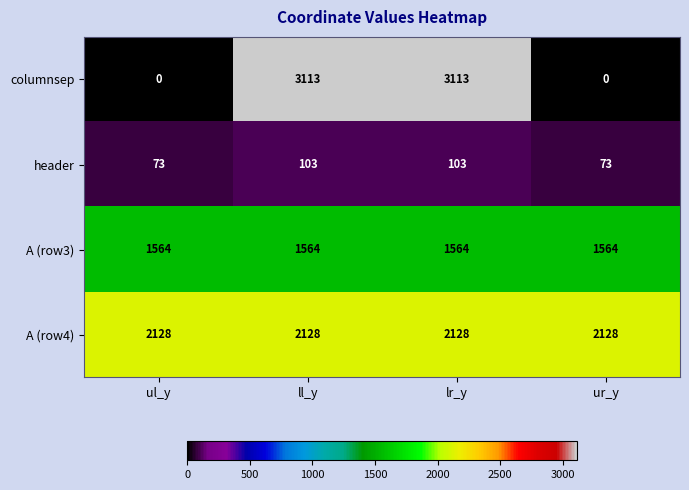

Reading left to right, extract all data points from this chart.

columnsep: 0	3113	3113	0
header: 73	103	103	73
A (row3): 1564	1564	1564	1564
A (row4): 2128	2128	2128	2128